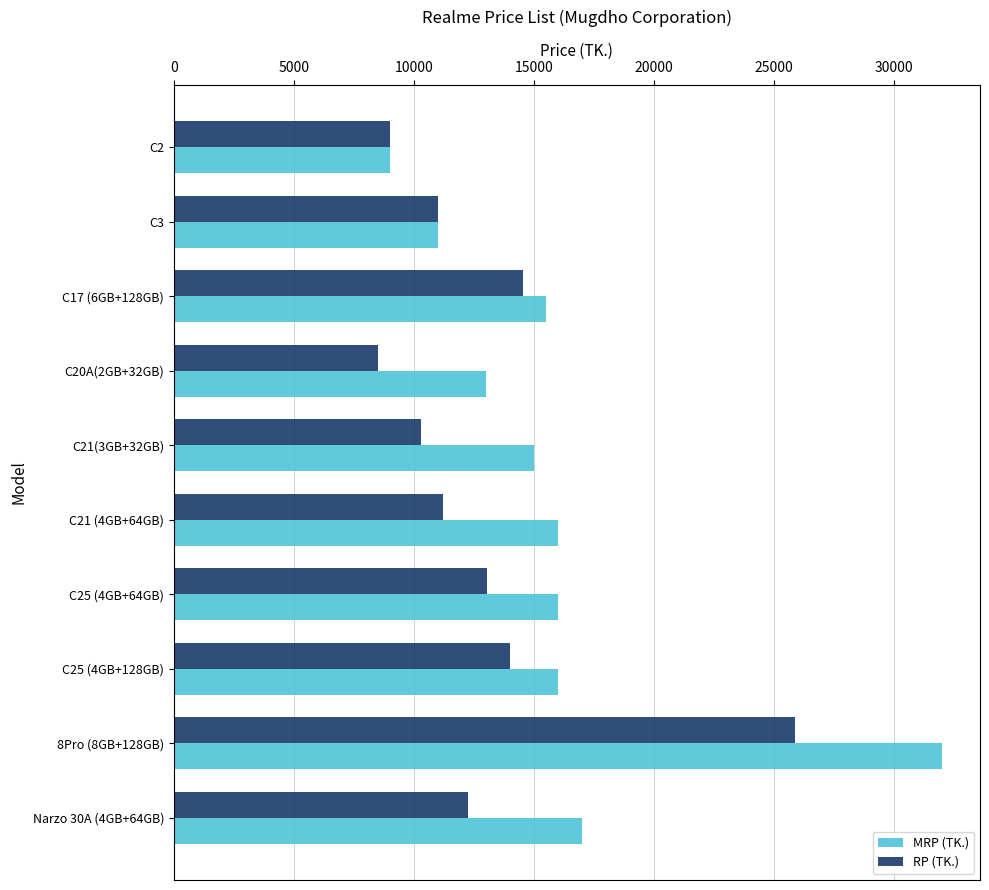

What is the difference between the maximum and minimum values in the MRP (TK.) series?

23000